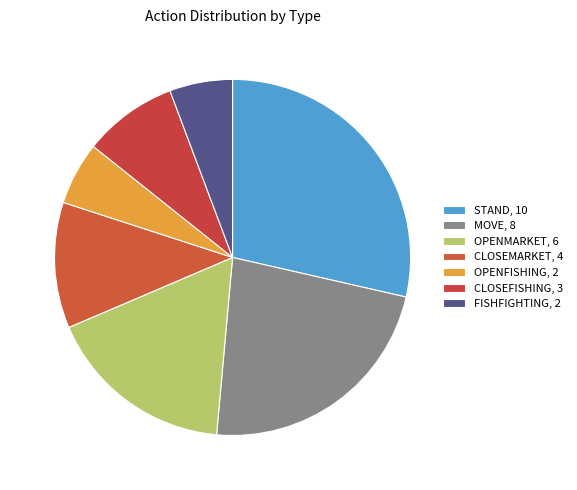

Which slice is the smallest?

OPENFISHING